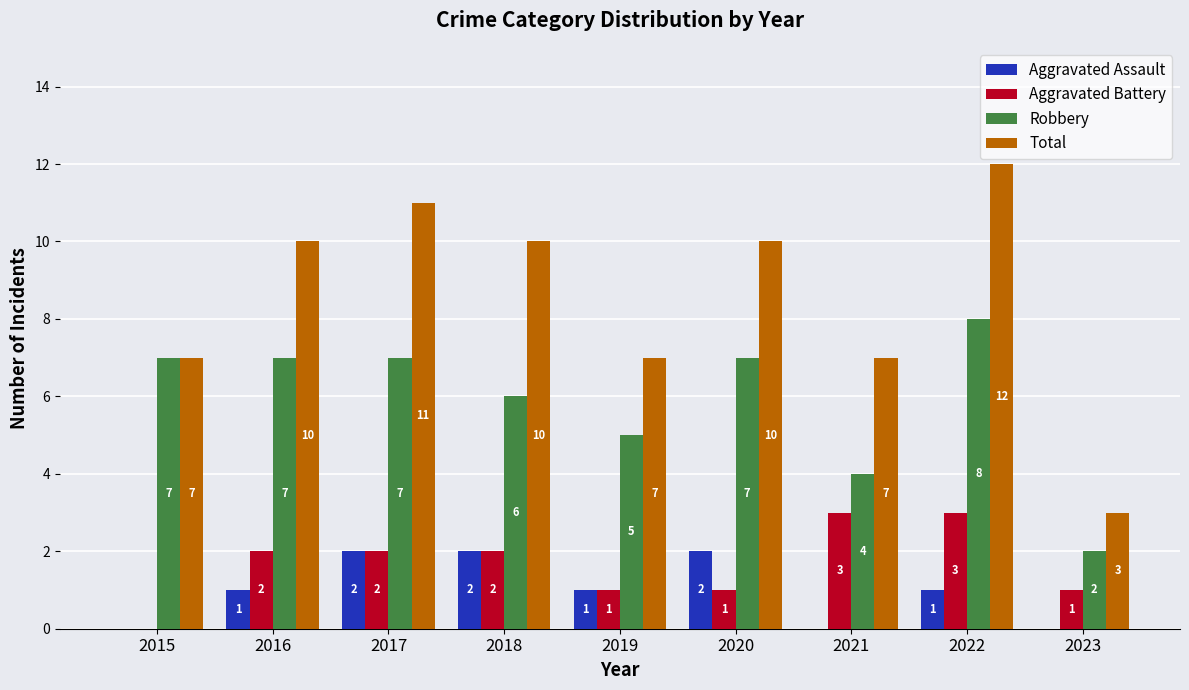

Read the Total value at 2023.

3